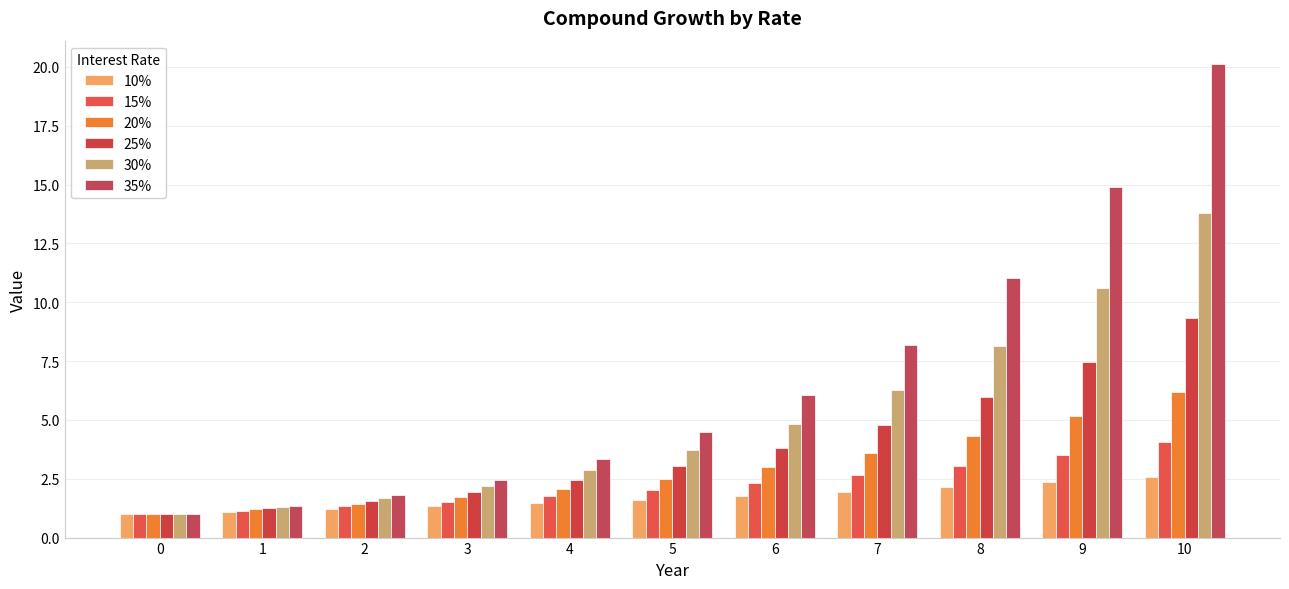

Is the value of 25% at 0 greater than the value of 35% at 1?

No